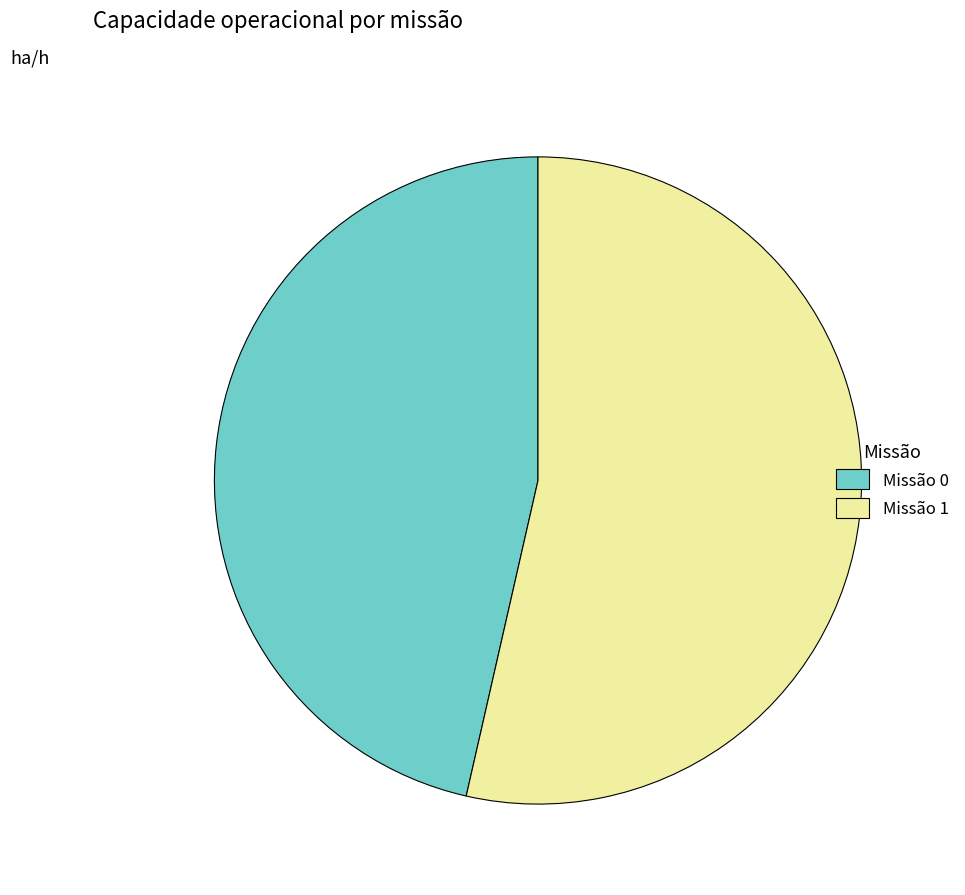

The Missão 0 slice represents 36% of the pie. True or false?

False